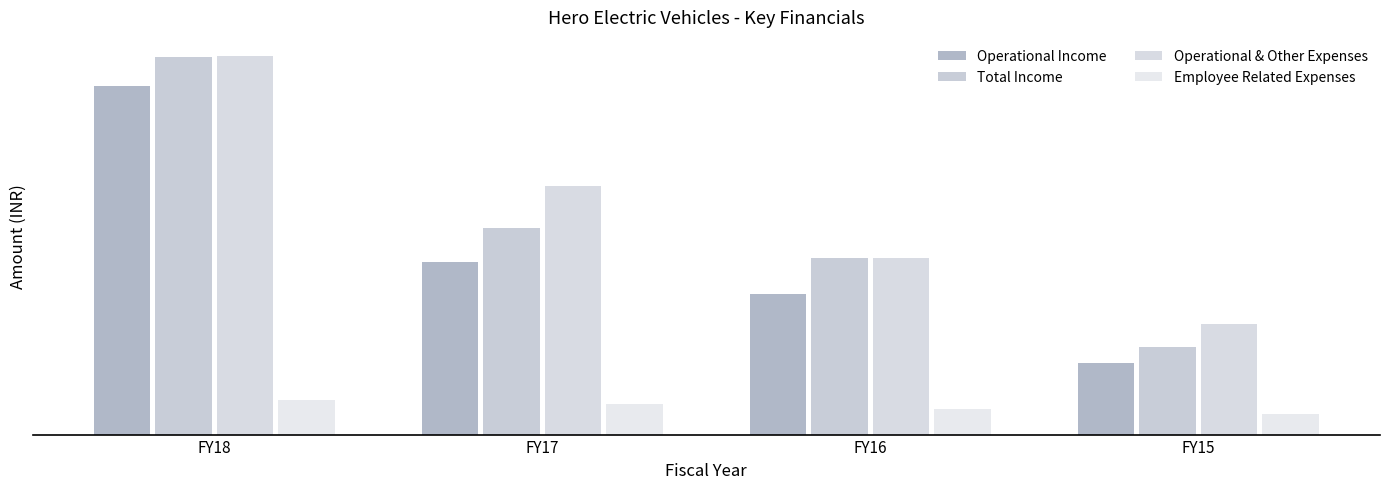

What is the difference between the maximum and second lowest values in the Total Income series?

654576240